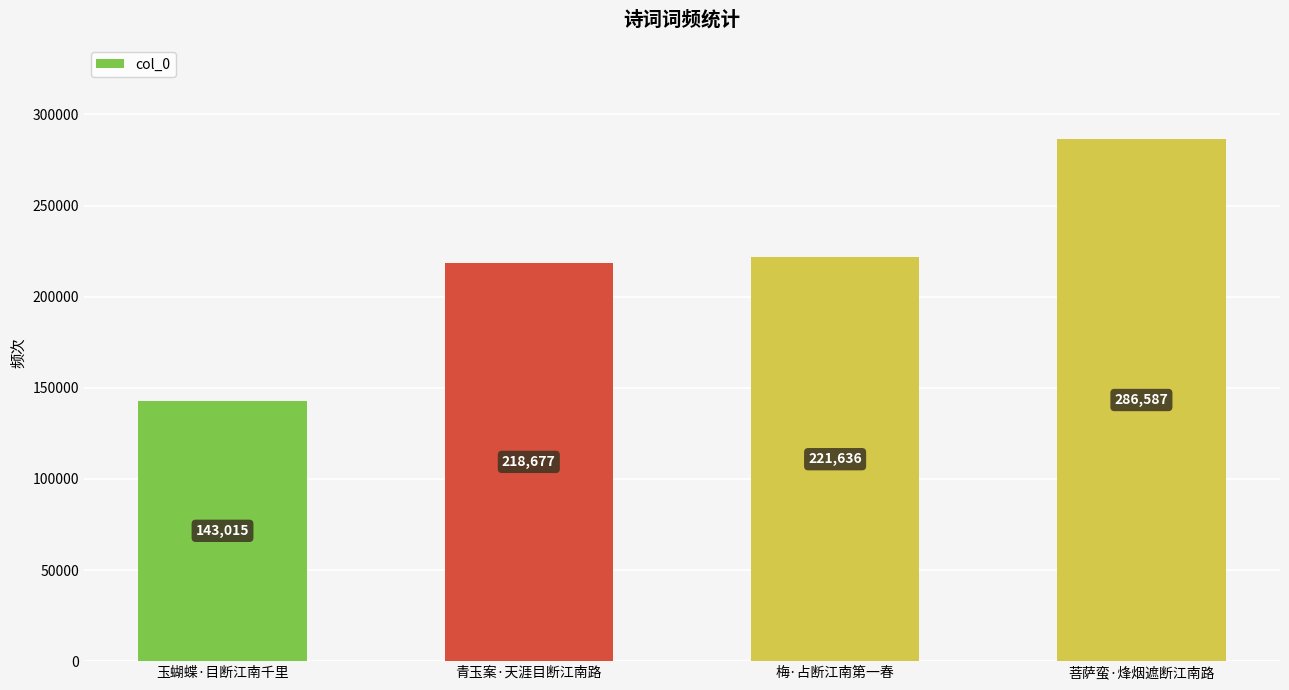

What is the ratio of the value at 玉蝴蝶·目断江南千里 to the value at 青玉案·天涯目断江南路?

0.7